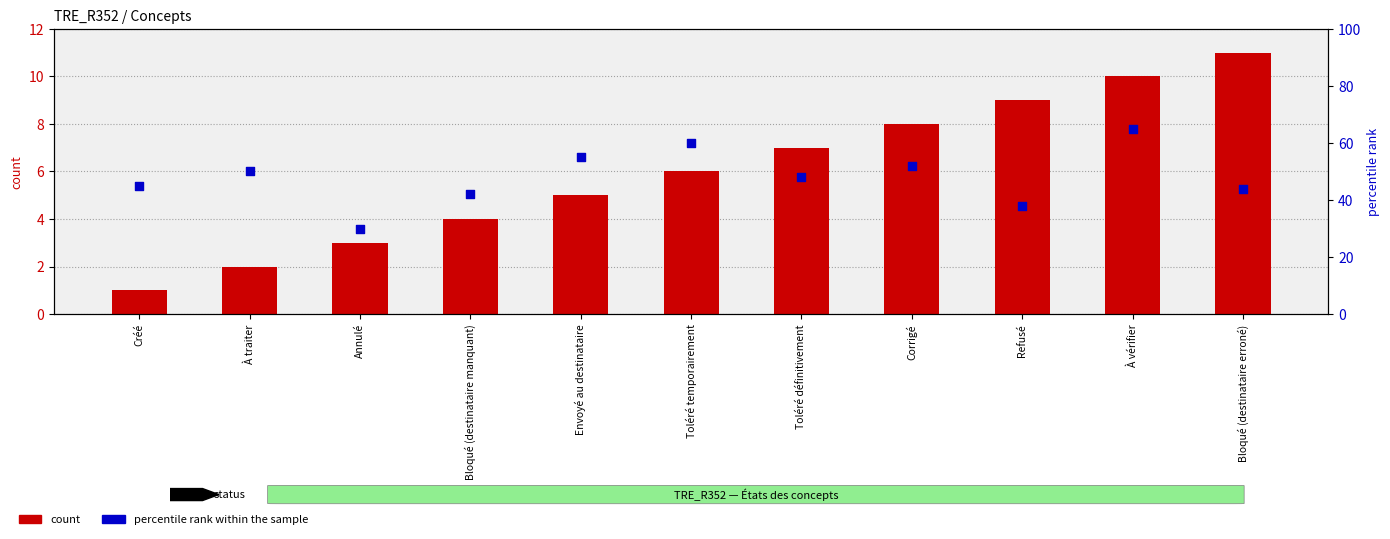

At how many categories does at least one series exceed 52?

3